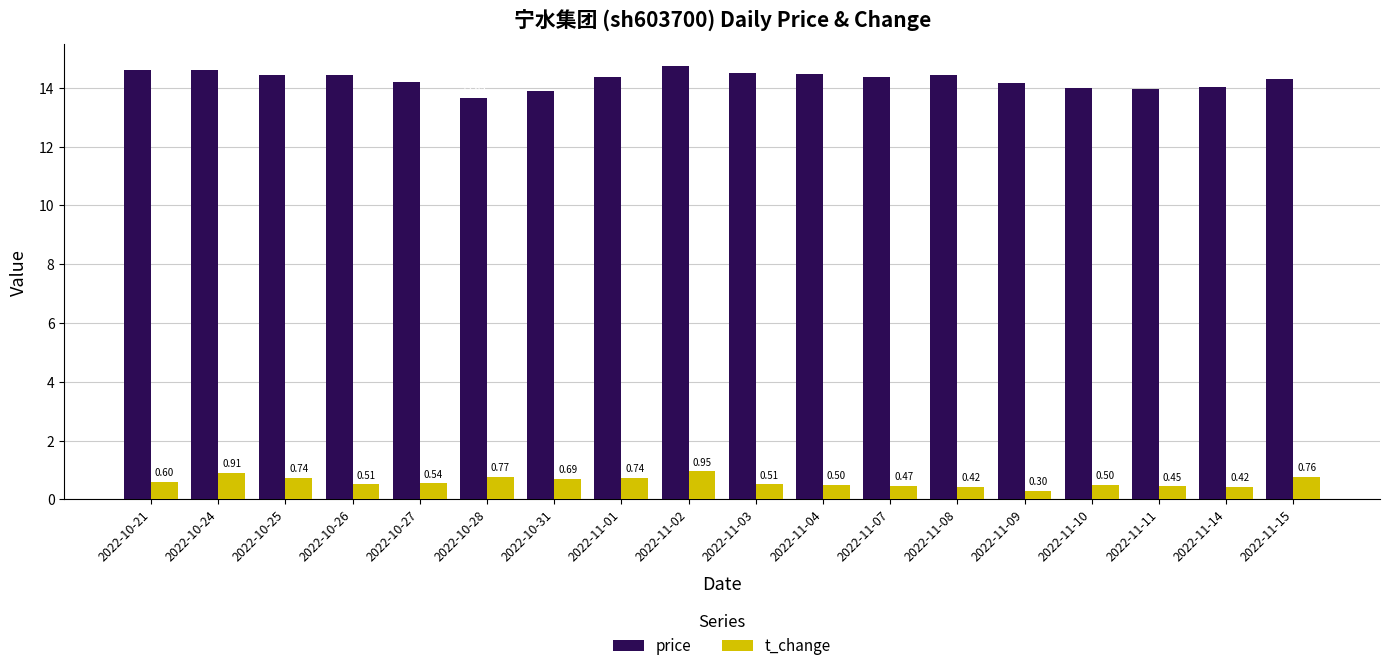

Rank the series at 2022-11-15 from highest to lowest value.

price, t_change